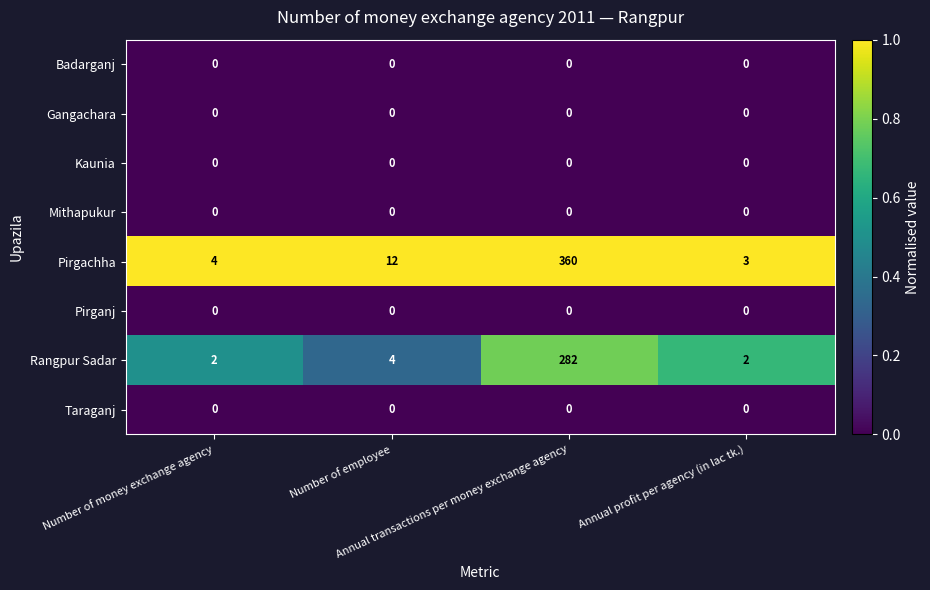

Between Number of money exchange agency and Annual profit per agency (in lac tk.), which series saw the biggest shift?

Pirgachha